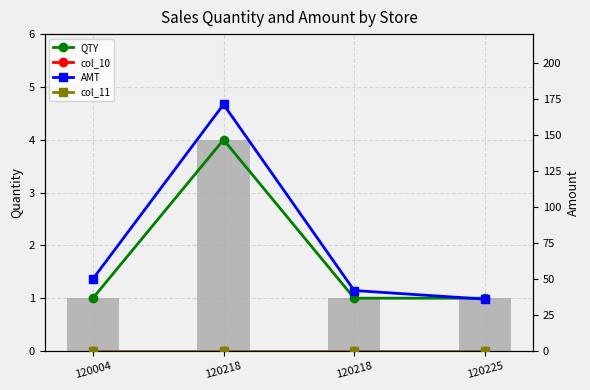

Between 120004 and 120225, which series saw the biggest shift?

AMT